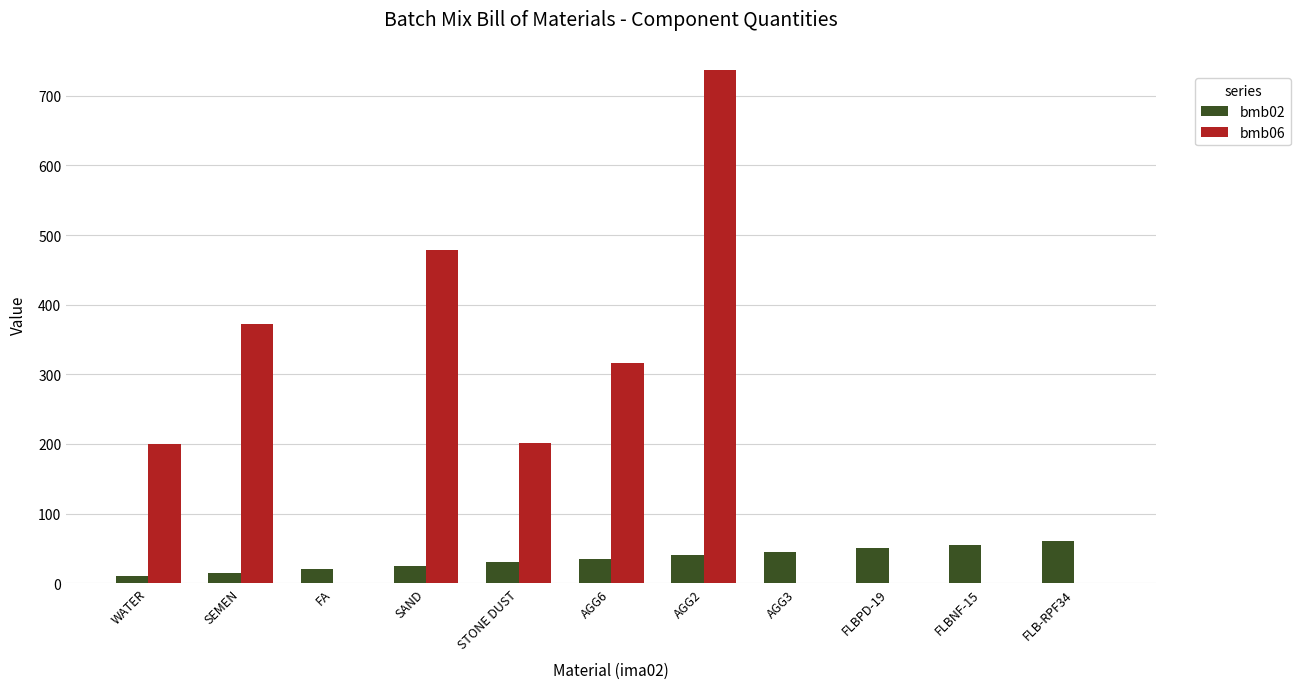

What are all the series names shown in the legend?

bmb02, bmb06